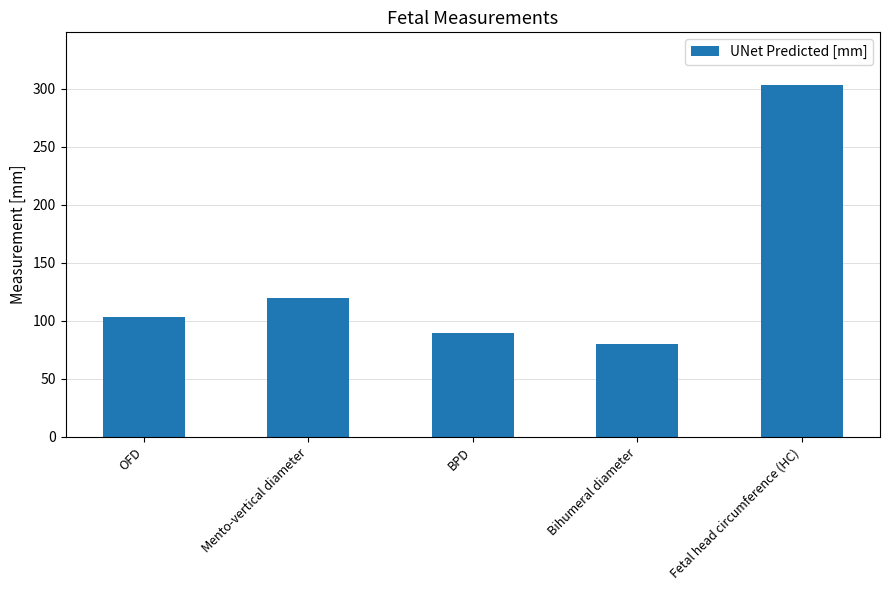

What is the smallest value displayed?

79.8